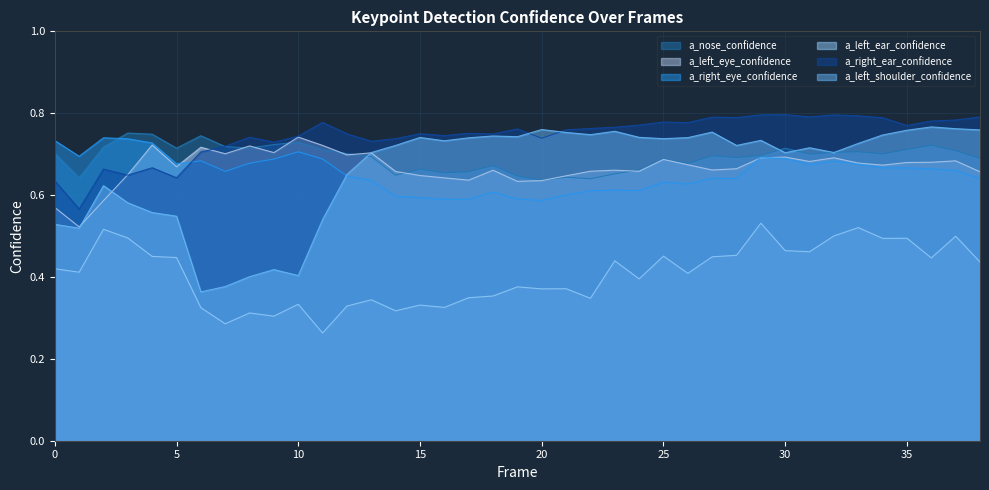

Which series ends up on top after the final intersection of a_left_eye_confidence and a_nose_confidence?

a_nose_confidence